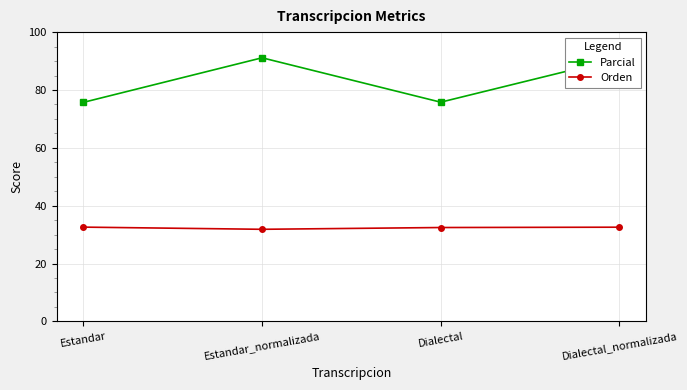

Rank the series at Estandar_normalizada from lowest to highest value.

Orden, Parcial